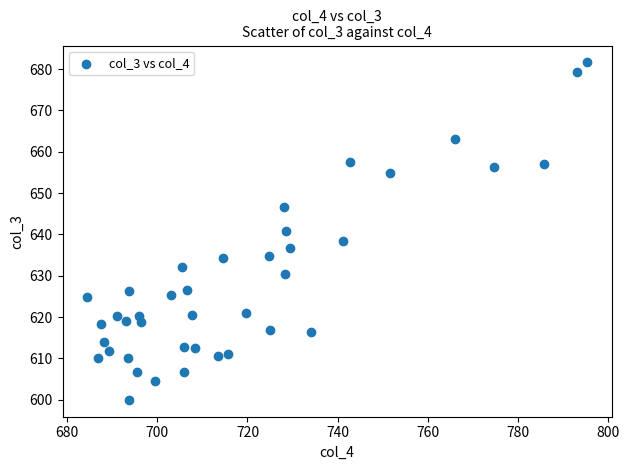

What is the range of X values (max minus min)?

110.8